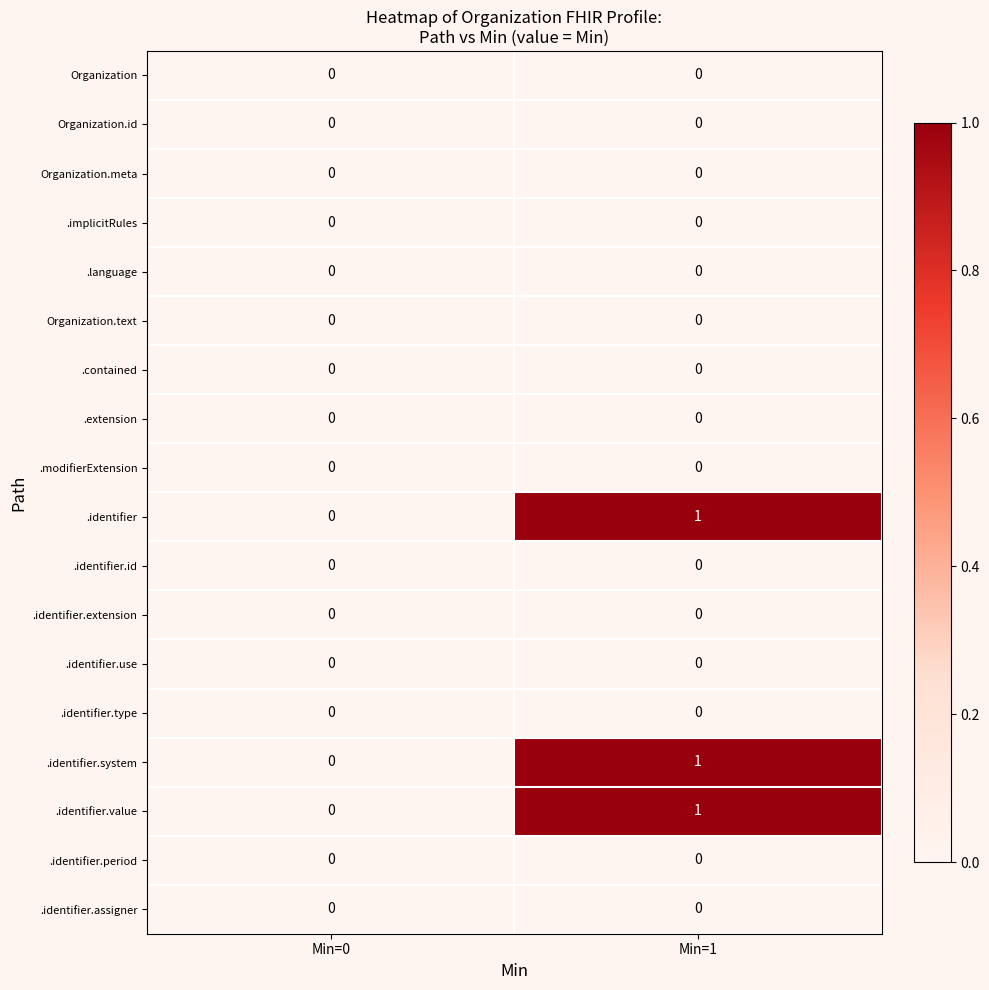

Rank the categories by .identifier.system value from lowest to highest.

Min=0, Min=1